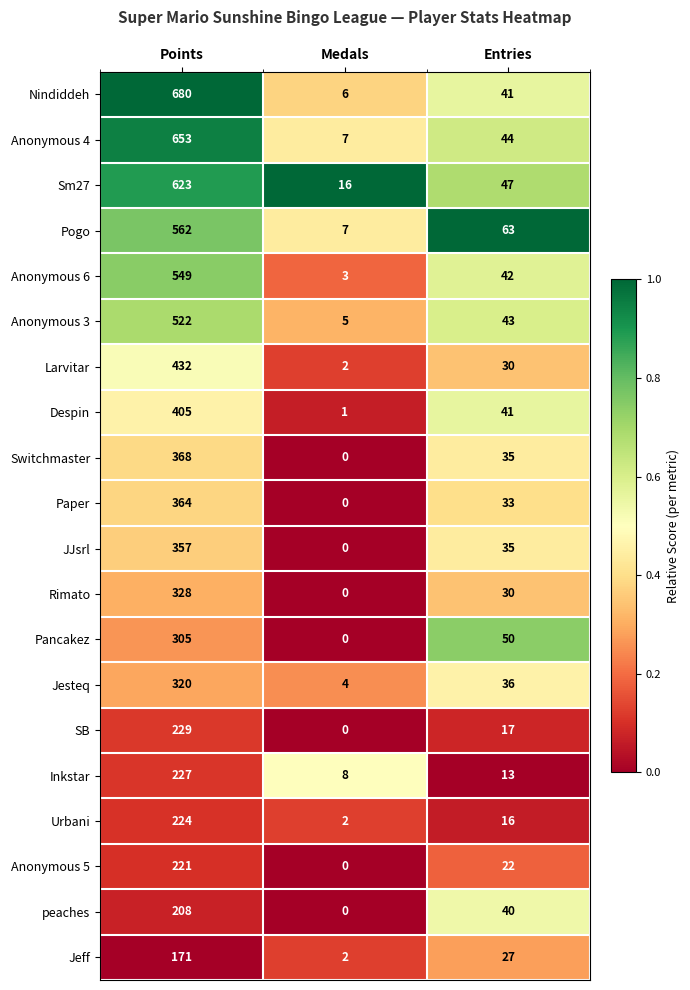

List the series in order of their peak value, lowest first.

Jeff, peaches, Anonymous 5, Urbani, Inkstar, SB, Pancakez, Jesteq, Rimato, JJsrl, Paper, Switchmaster, Despin, Larvitar, Anonymous 3, Anonymous 6, Pogo, Sm27, Anonymous 4, Nindiddeh